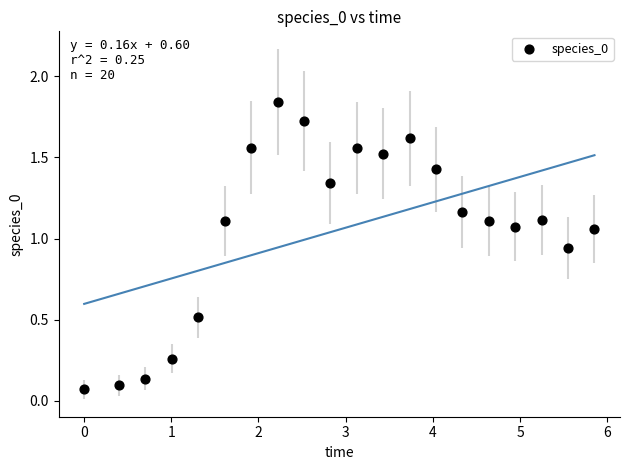

How many data points are displayed?

20